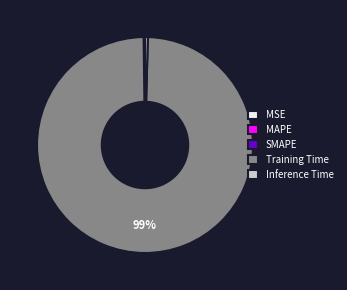

Is there a majority slice in this chart?

Yes